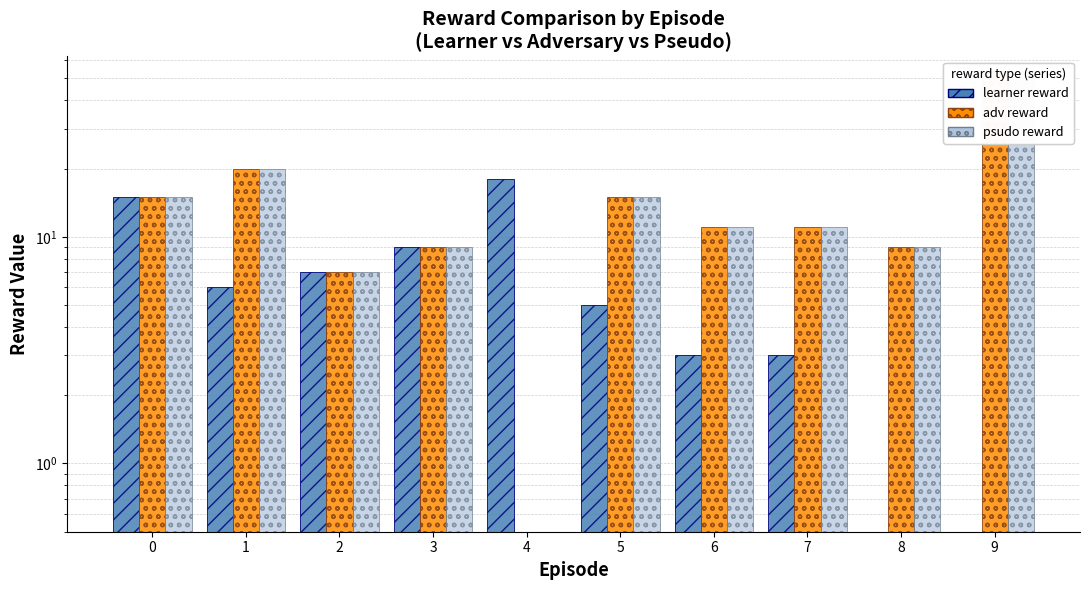

How many bars are there in total?

30